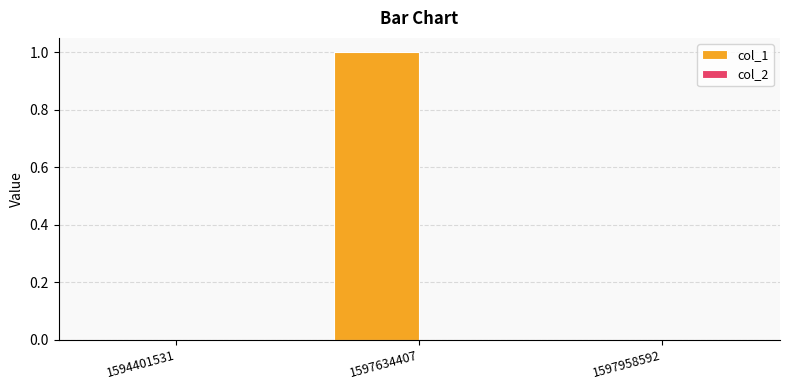

Which category has the highest value across all series?

1597634407